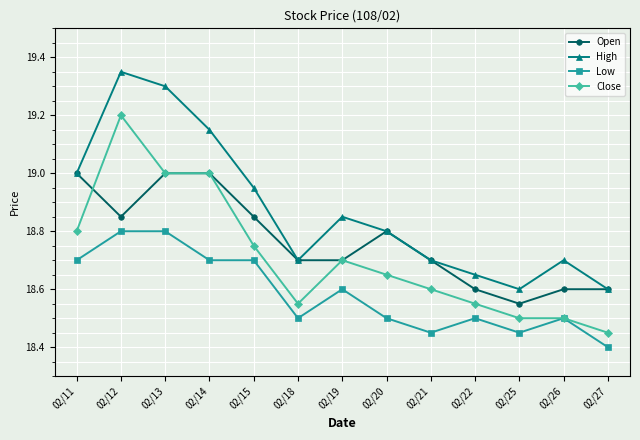

Does the chart have visible grid lines?

Yes